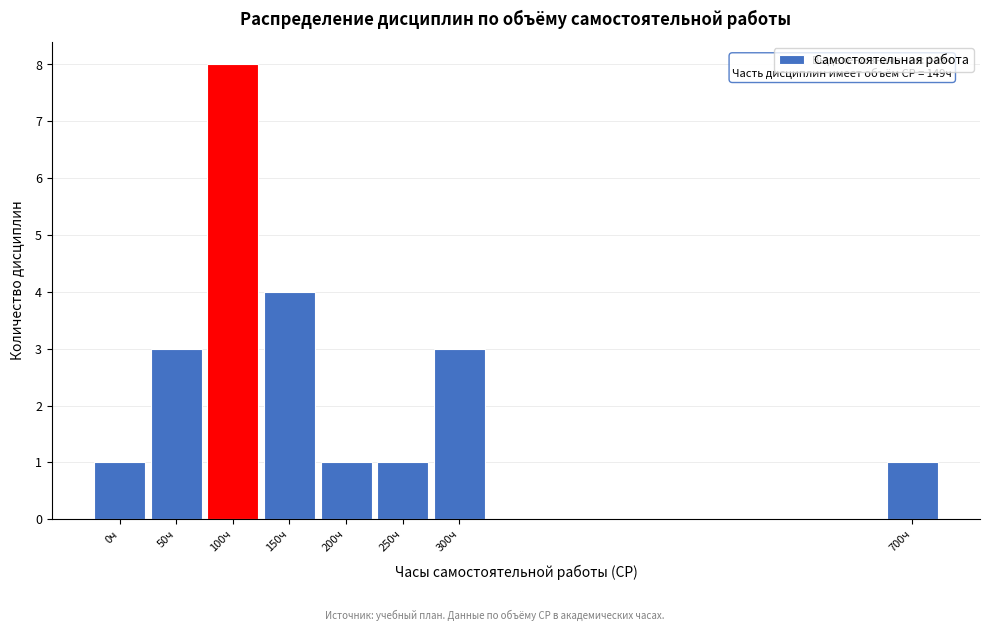

Reading left to right, list all the values displayed in this chart.

0ч=1	50ч=3	100ч=8	150ч=4	200ч=1	250ч=1	300ч=3	700ч=1